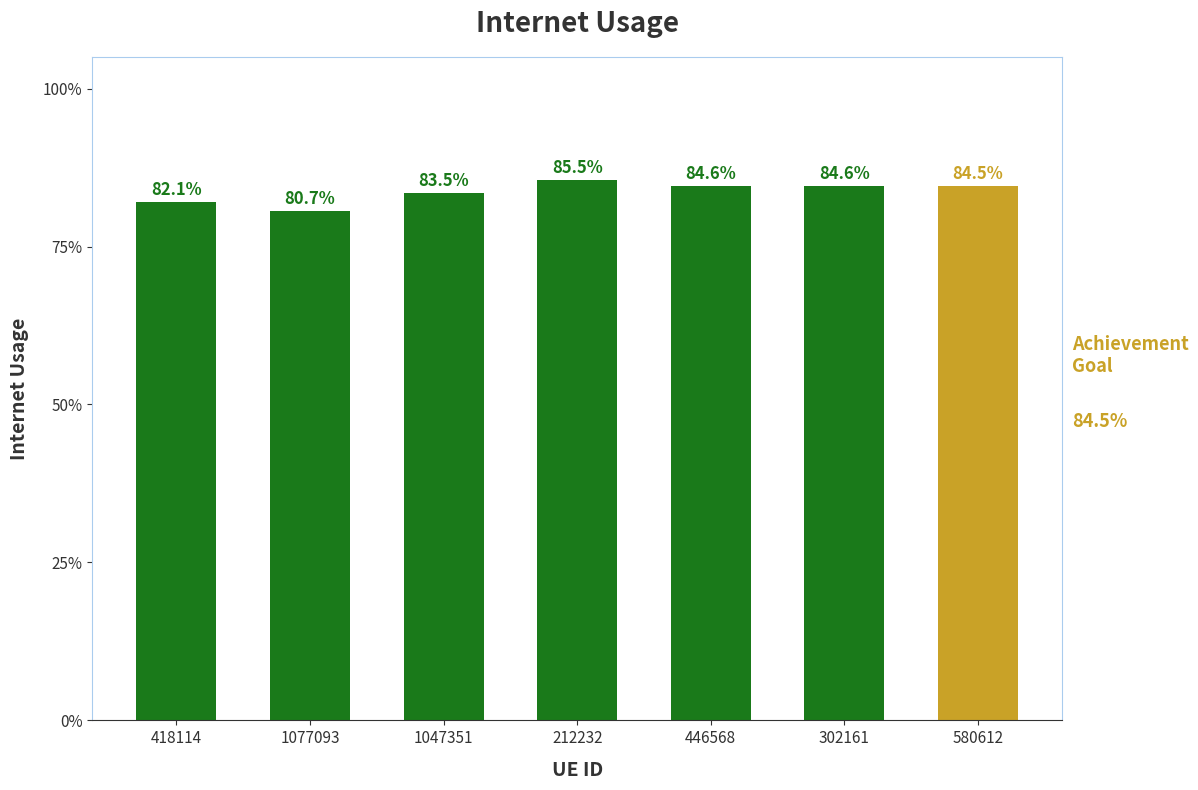

Does the chart contain any negative values?

No